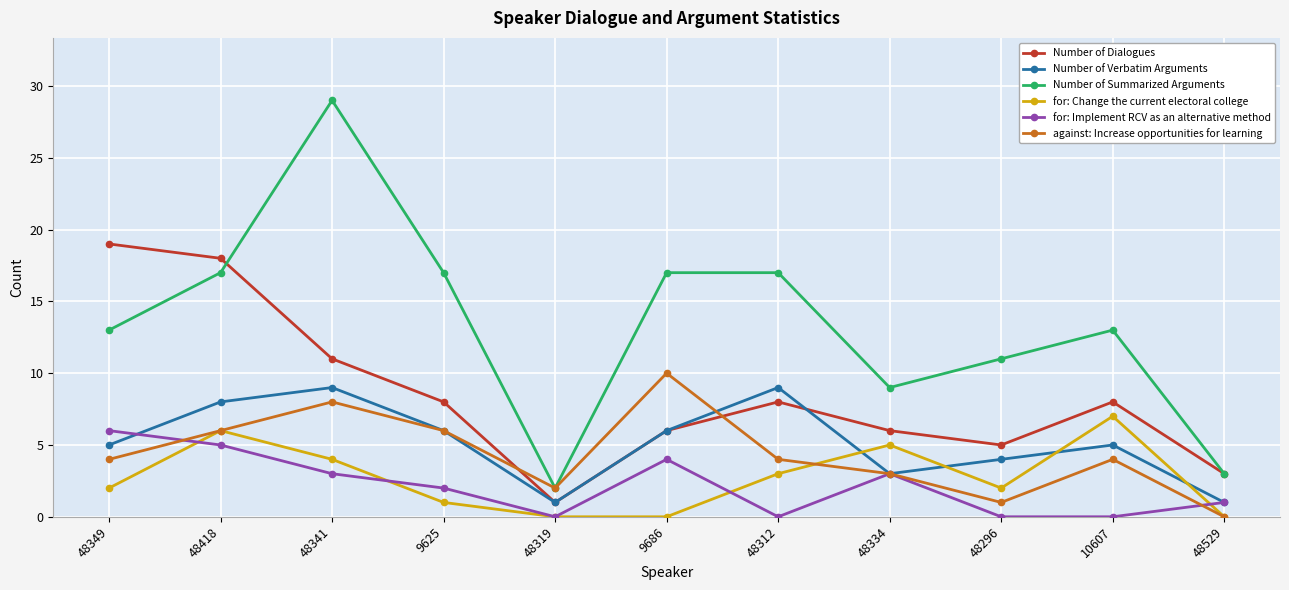

At which category does Number of Dialogues reach its first local valley?

48319